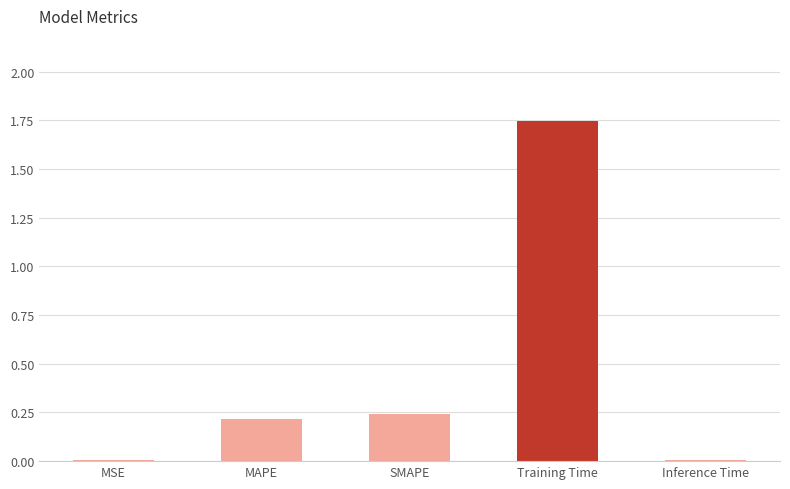

What is the sum of all values?

2.2